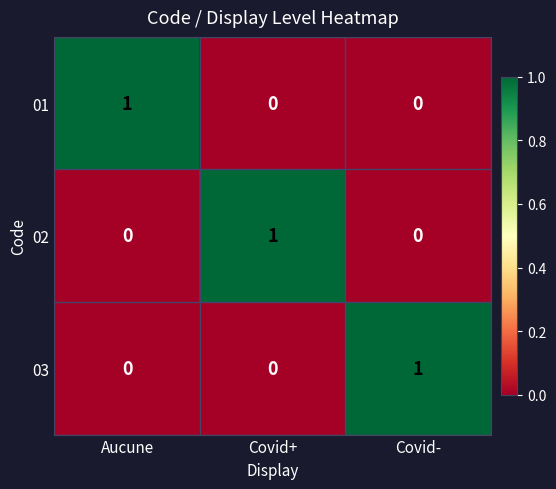

At how many categories does at least one series exceed 0?

3